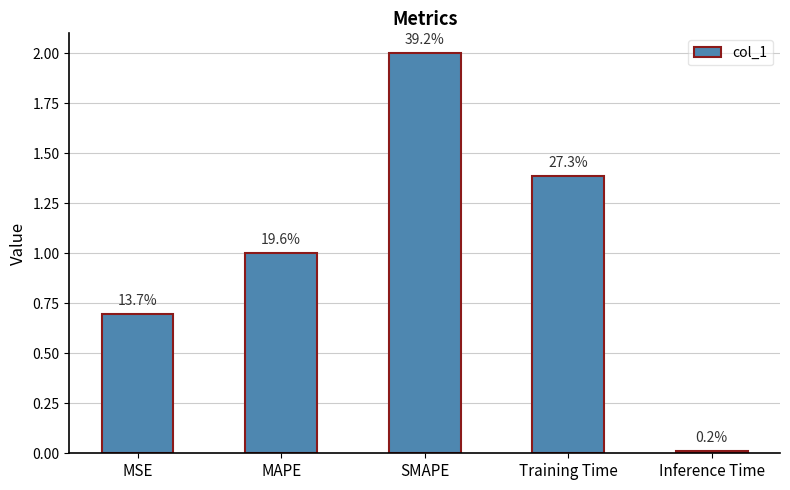

Reading left to right, what are all the values shown in this chart?

0.7	1.0	2.0	1.4	0.0